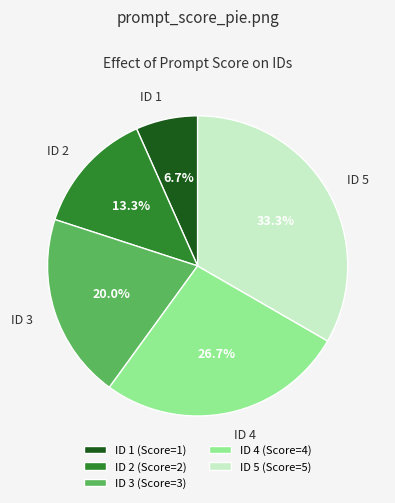

What is the total percentage of ID 1 and ID 3?

26.7%